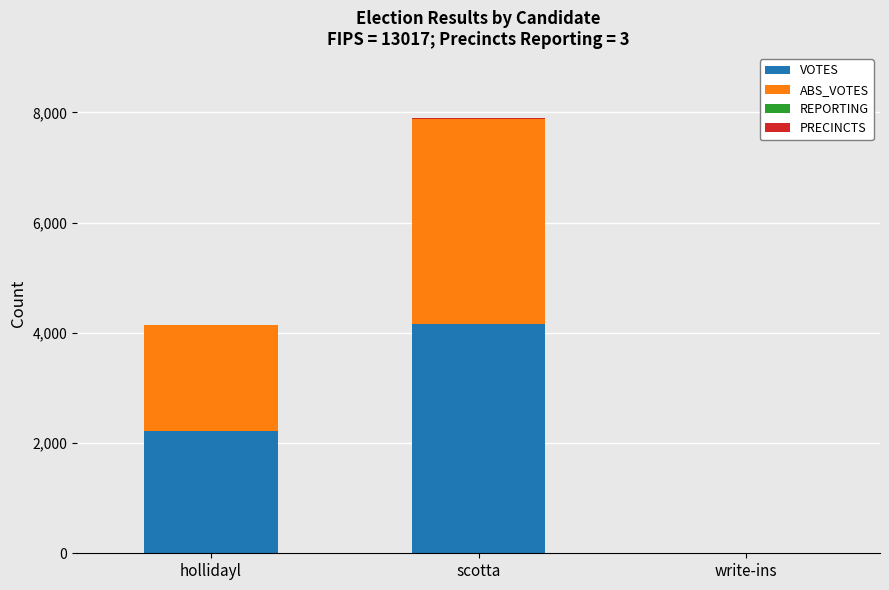

Which category has the highest value in the VOTES series?

scotta